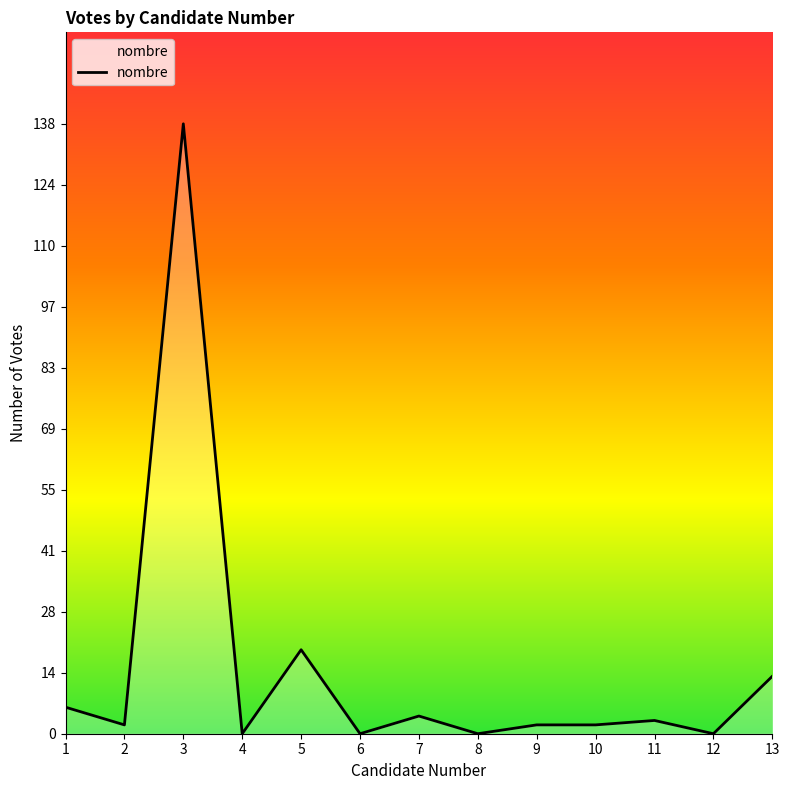

What is the change in value from 1 to 2?

-4